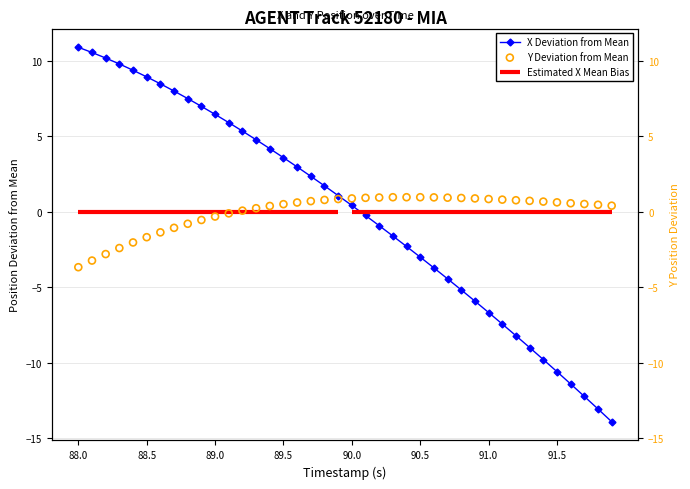

Is the value of X Deviation from Mean at 13 greater than the value of Y Deviation from Mean at 13?

Yes